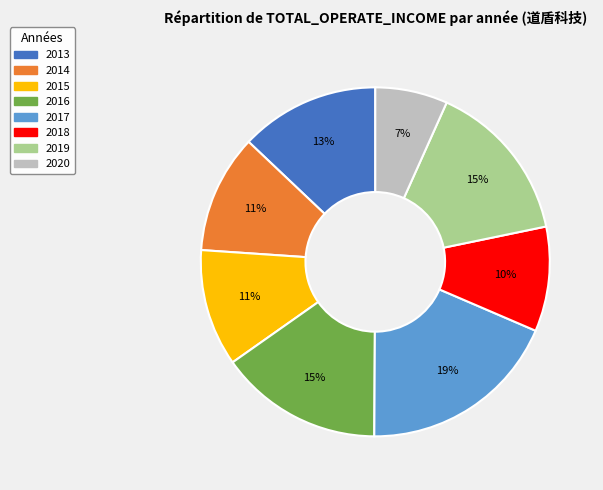

What is the smallest slice in the pie chart?

2020